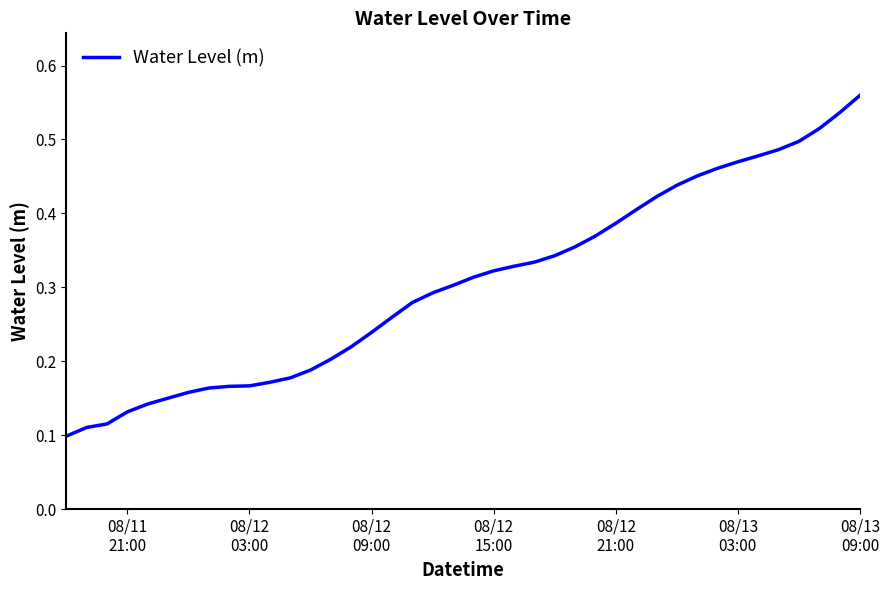

Reading right to left, extract all data points from this chart.

0.6	0.5	0.5	0.5	0.5	0.5	0.5	0.5	0.5	0.4	0.4	0.4	0.4	0.4	0.4	0.3	0.3	0.3	0.3	0.3	0.3	0.3	0.3	0.3	0.2	0.2	0.2	0.2	0.2	0.2	0.2	0.2	0.2	0.2	0.2	0.1	0.1	0.1	0.1	0.1